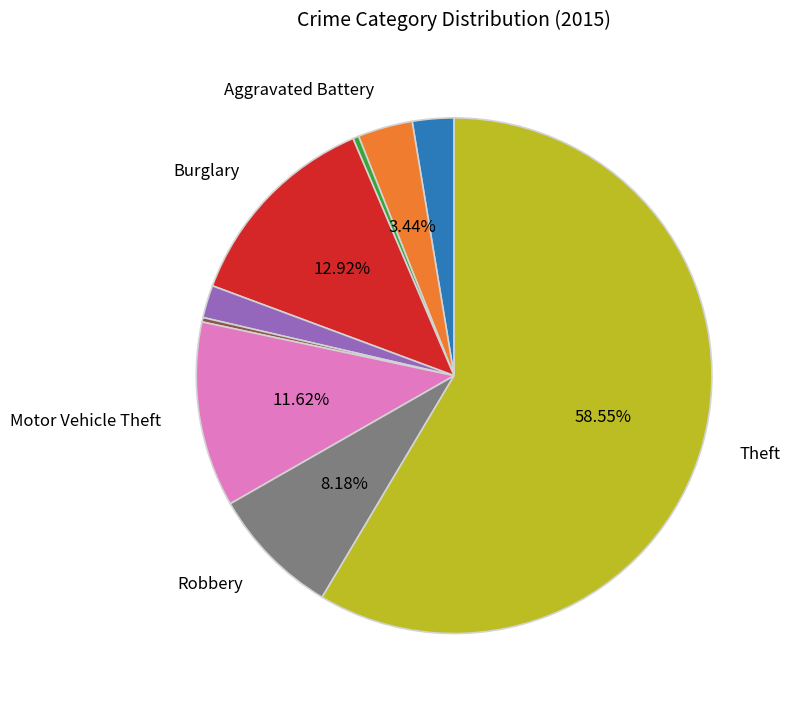

Does any single category account for the majority?

Yes